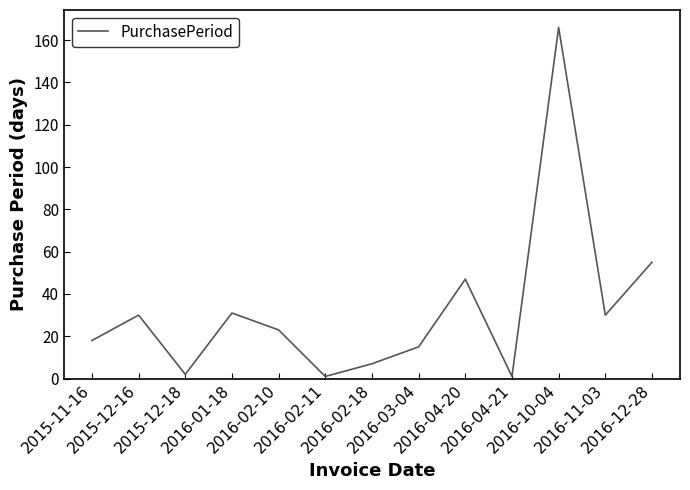

What is the sum of the values at 2016-04-21 and 2016-02-18?

8